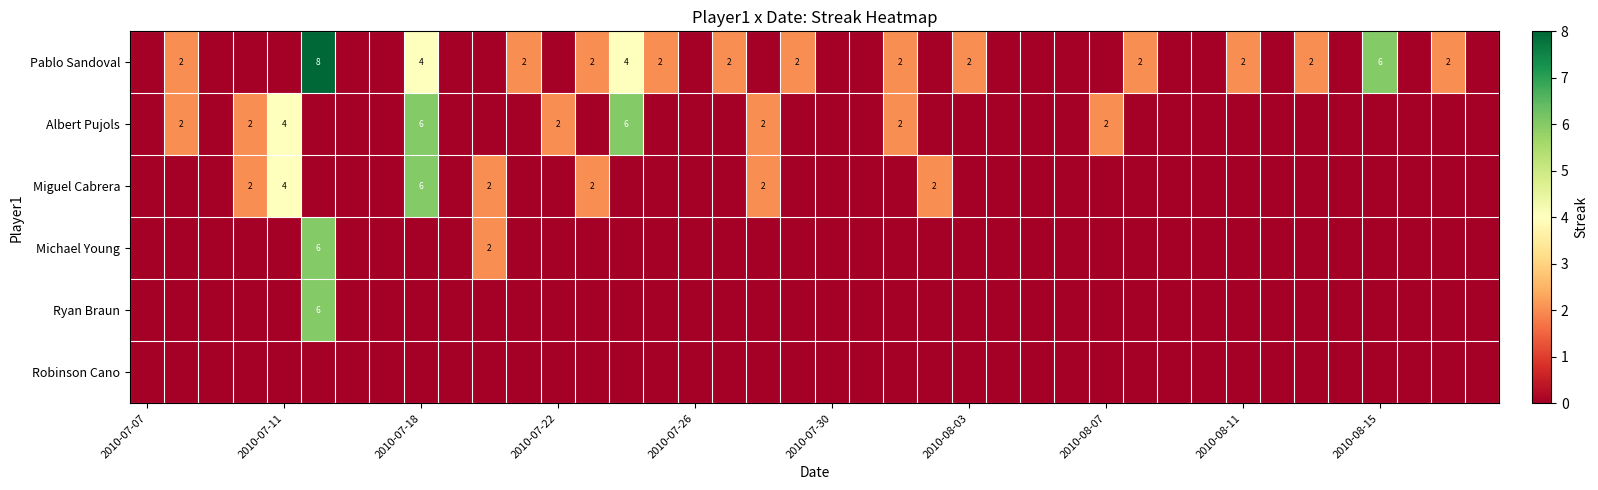

The Albert Pujols series shows 10 at 2010-07-18. True or false?

False